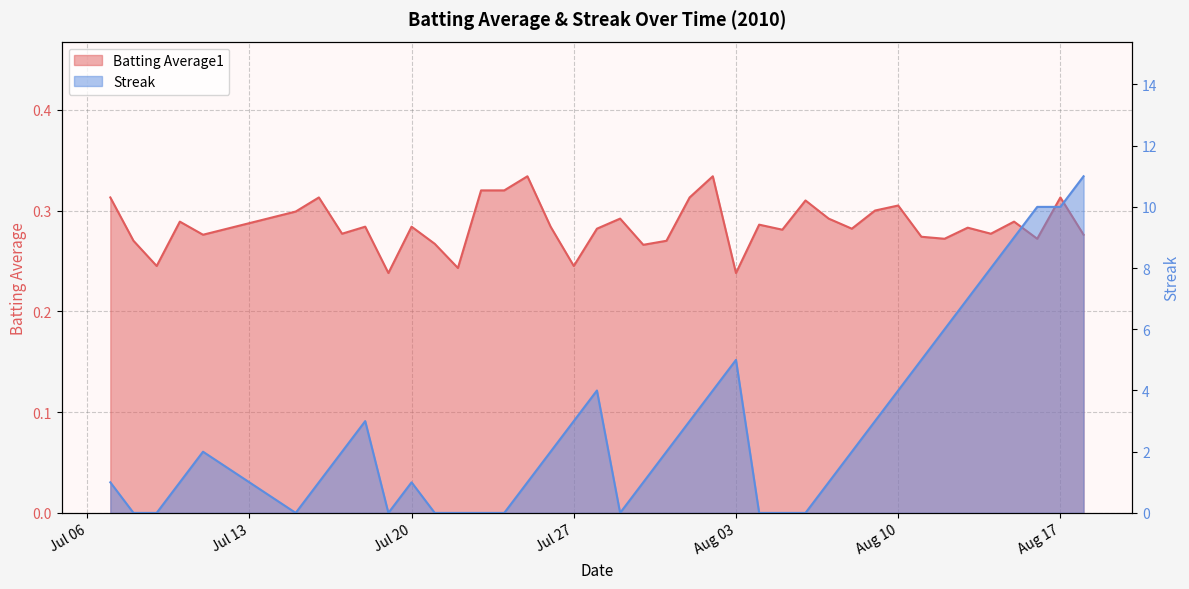

List the series in order of their peak value, highest first.

Streak, Batting Average1